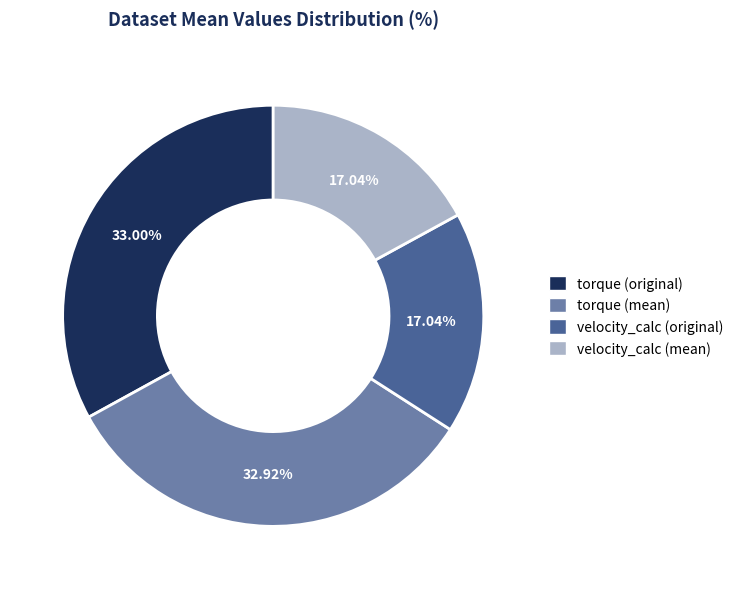

How many segments does this pie chart have?

4